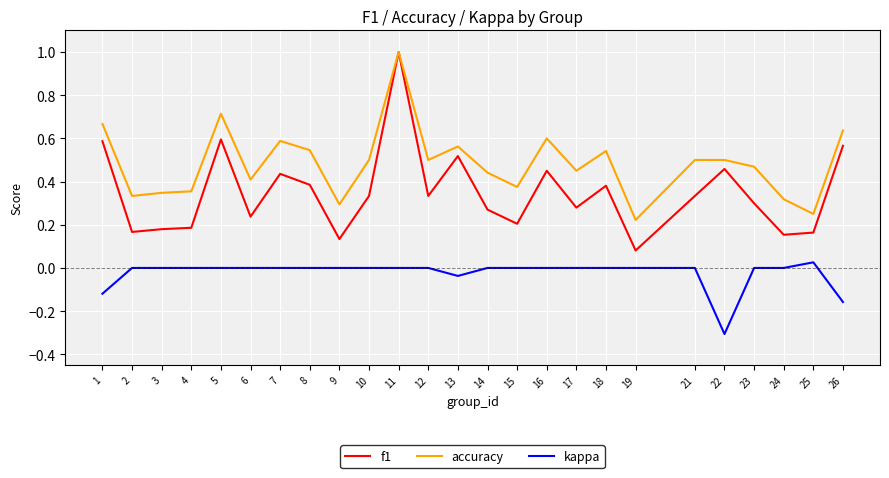

What is the minimum value shown in the chart?

-0.3